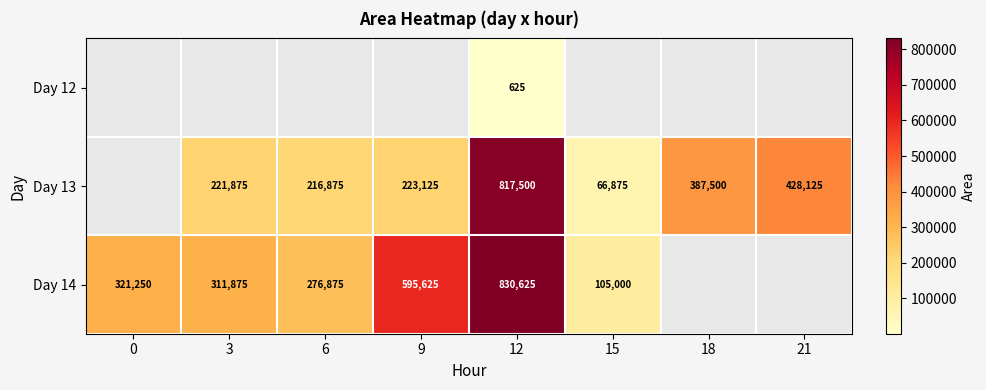

Is it true that Day 14 equals 595625 at 9?

True